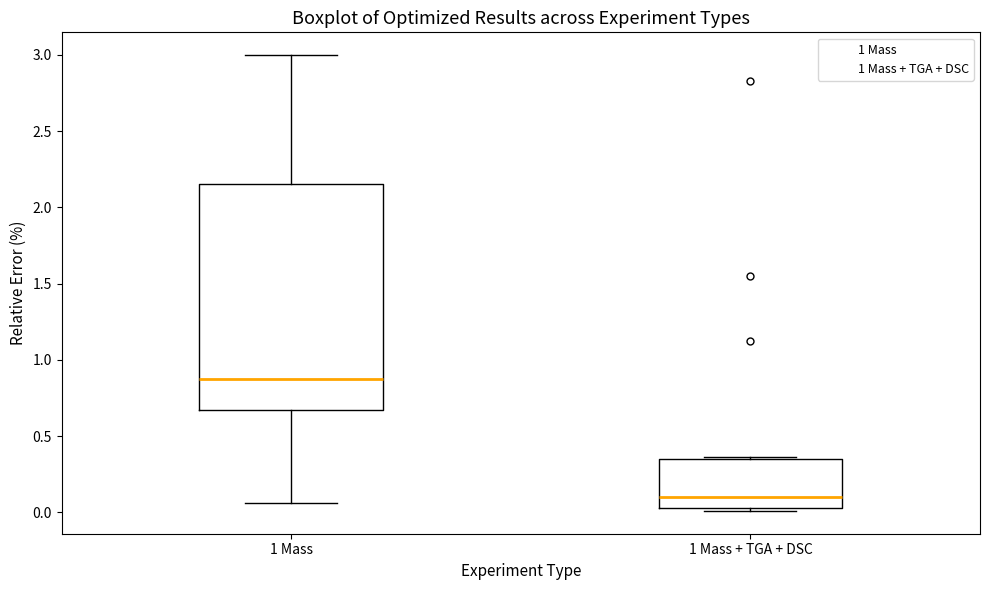

Comparing the boxes themselves (not the whiskers), which one is the tallest?

1 Mass